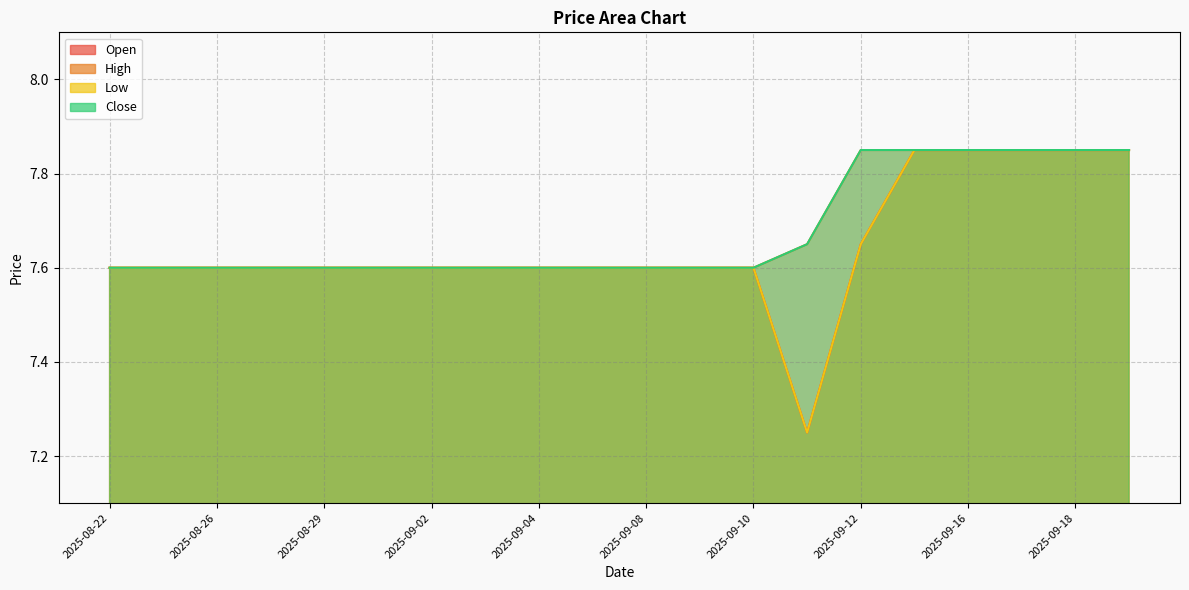

Where is High nearest to the value 7?

2025-08-22